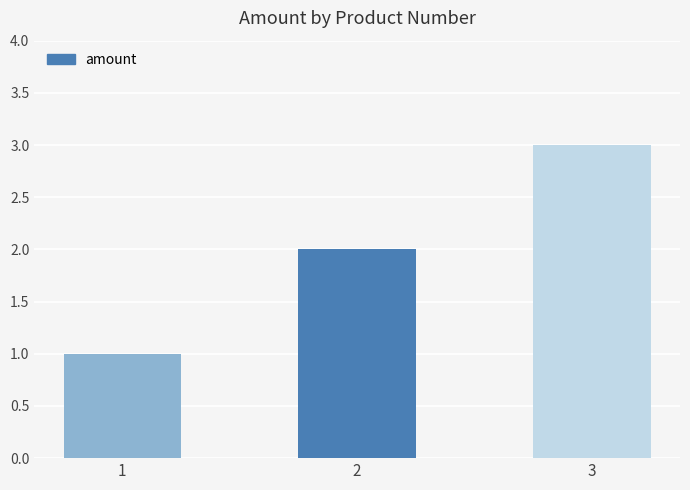

Is it true that the value at 2 is 3?

False